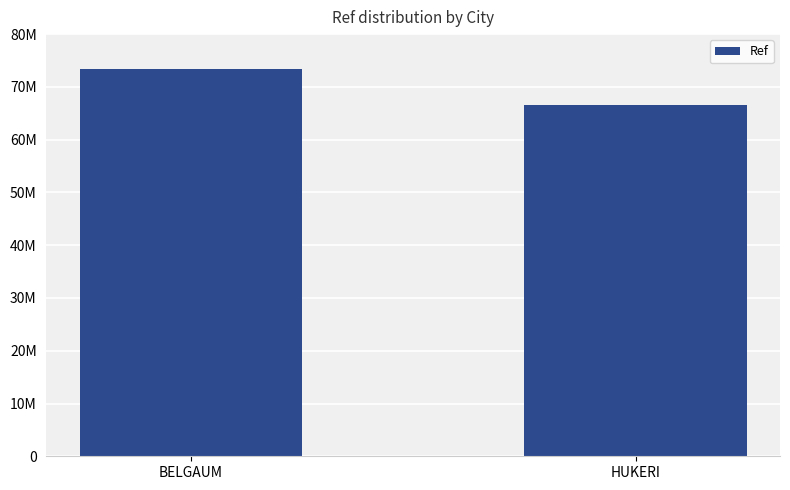

Are the bars horizontal?

No